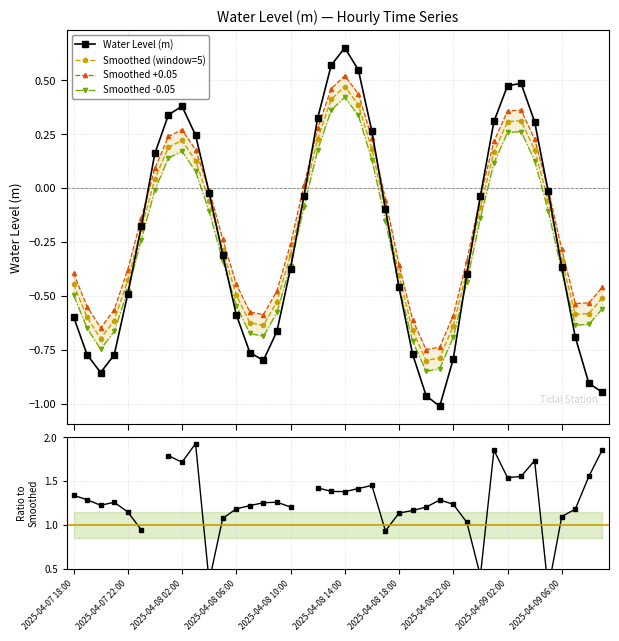

Which series has the widest spread of values?

Water Level (m)